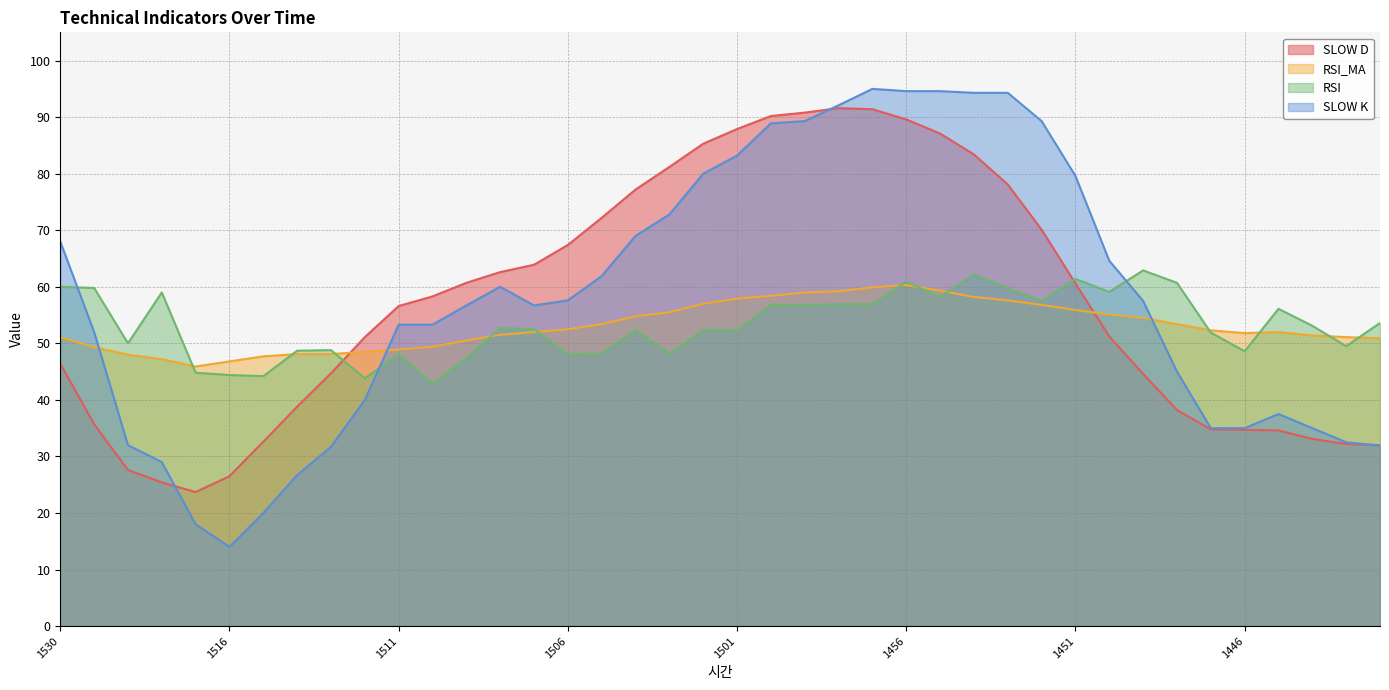

True or false: RSI and SLOW K intersect in this chart.

True